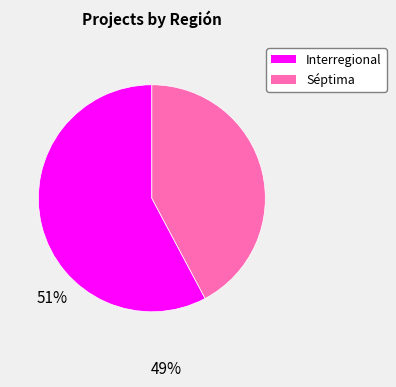

Which slice is the largest?

Interregional